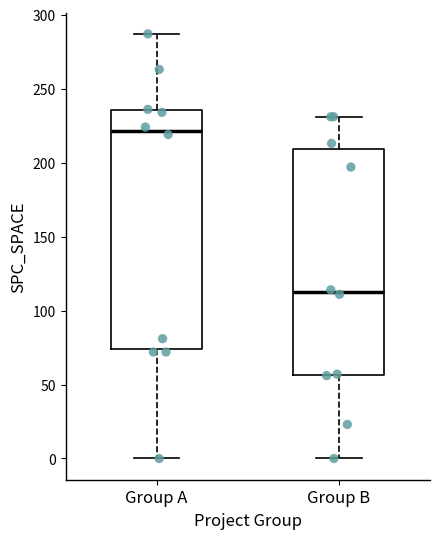

Where does the median line of the box for Group B sit on the y-axis? The values are not printed on the chart, so give them approximately, as read against the axis.

115